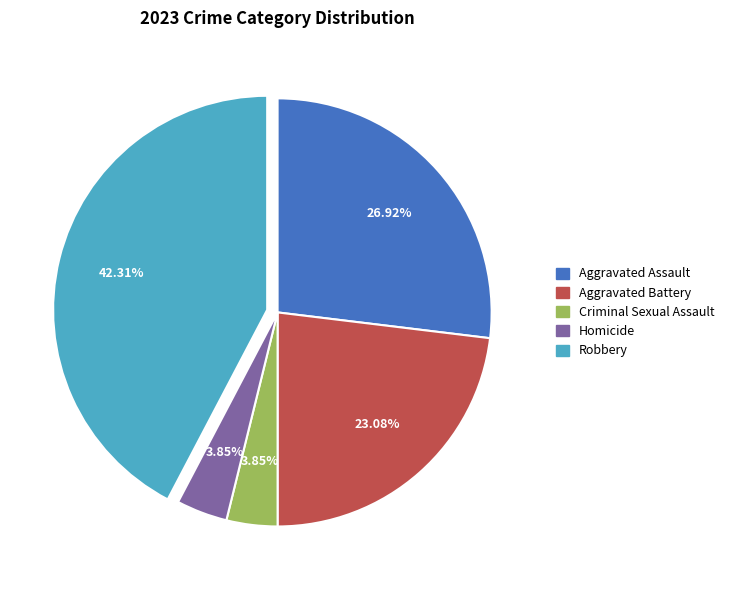

Between Homicide and Robbery, which is larger?

Robbery